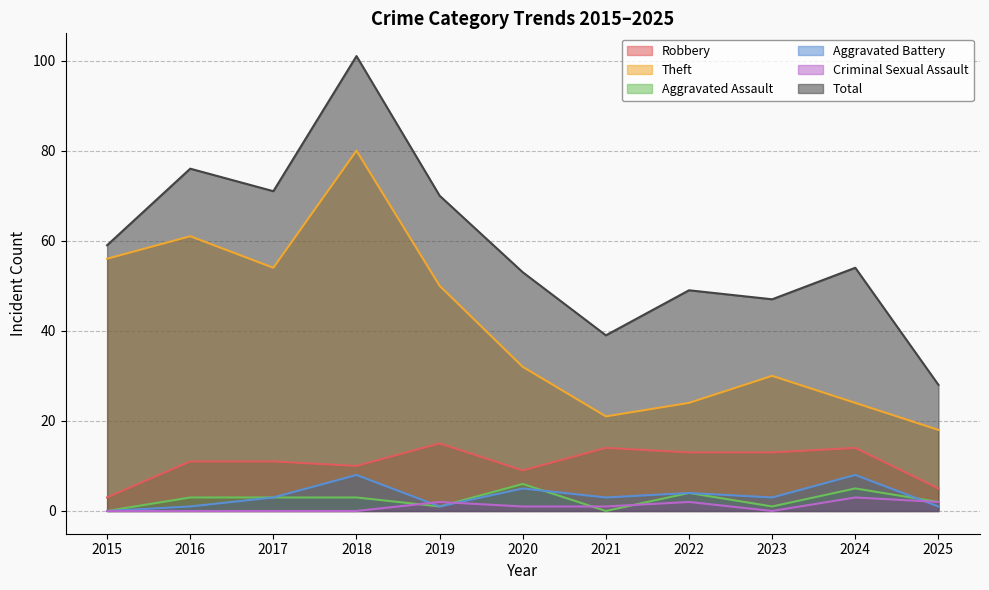

True or false: Criminal Sexual Assault has more than 2 interior local peaks.

True